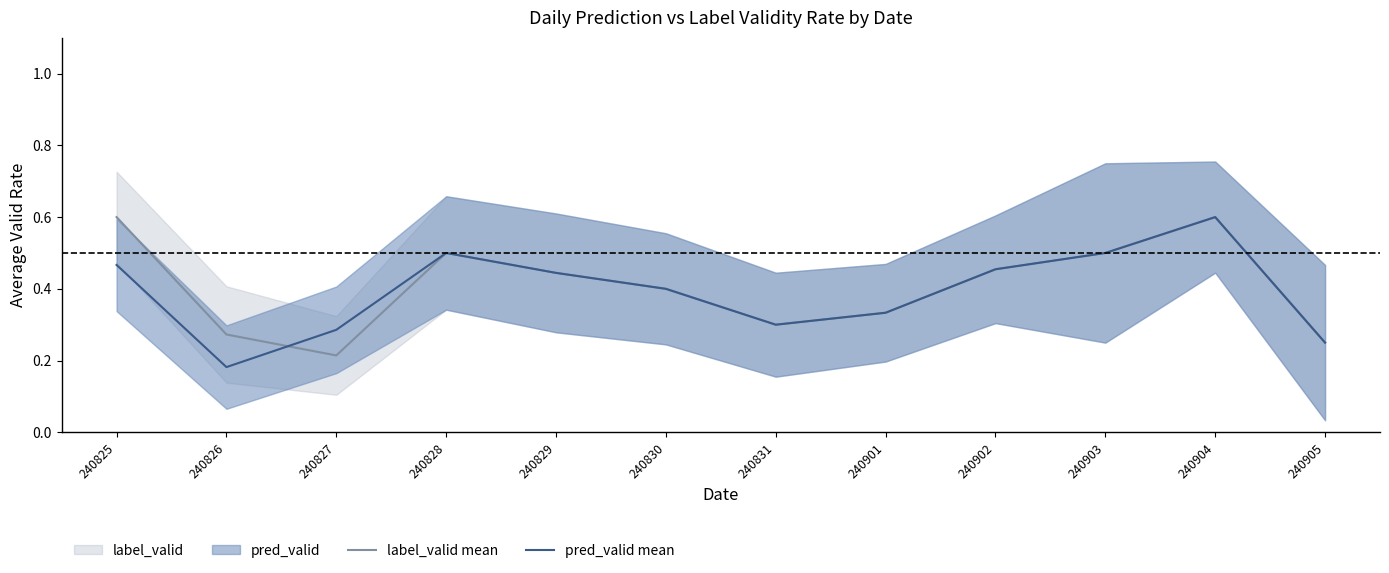

The pred_valid mean series shows 0.6 at 240830. True or false?

False